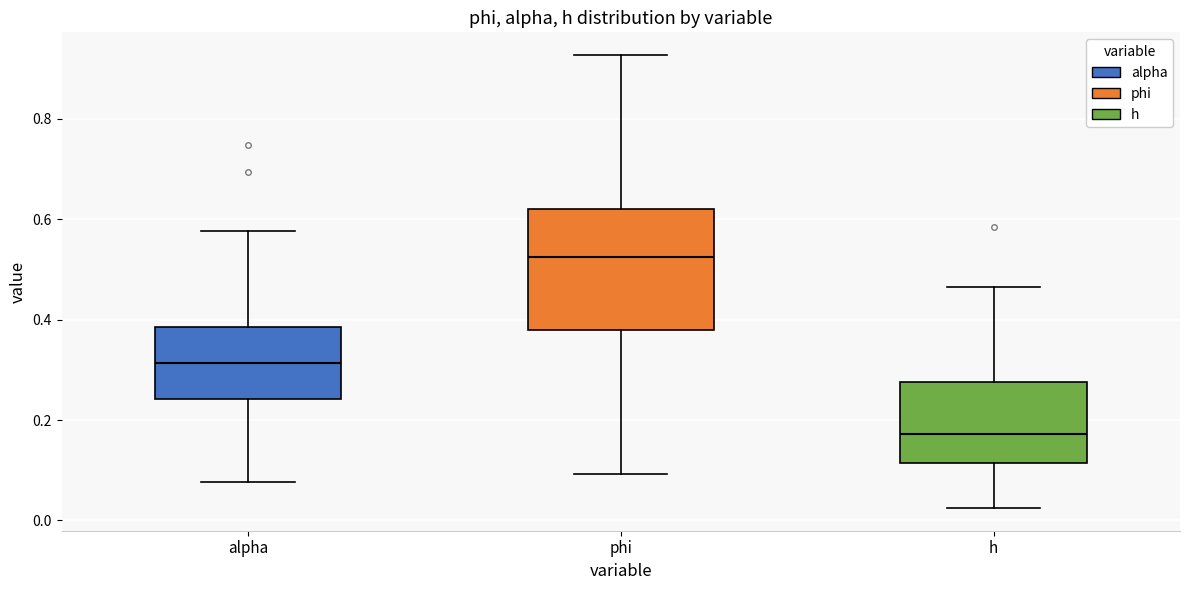

Reading left to right, read every box against the y-axis: the position of its median line, the range the box covers, and the ends of its whiskers. The values are not printed on the chart, so give them approximately, as read against the axis.

alpha: median 0.32, box 0.24 to 0.38, whiskers 0.08 to 0.58
phi: median 0.52, box 0.38 to 0.62, whiskers 0.10 to 0.92
h: median 0.18, box 0.12 to 0.28, whiskers 0.02 to 0.46